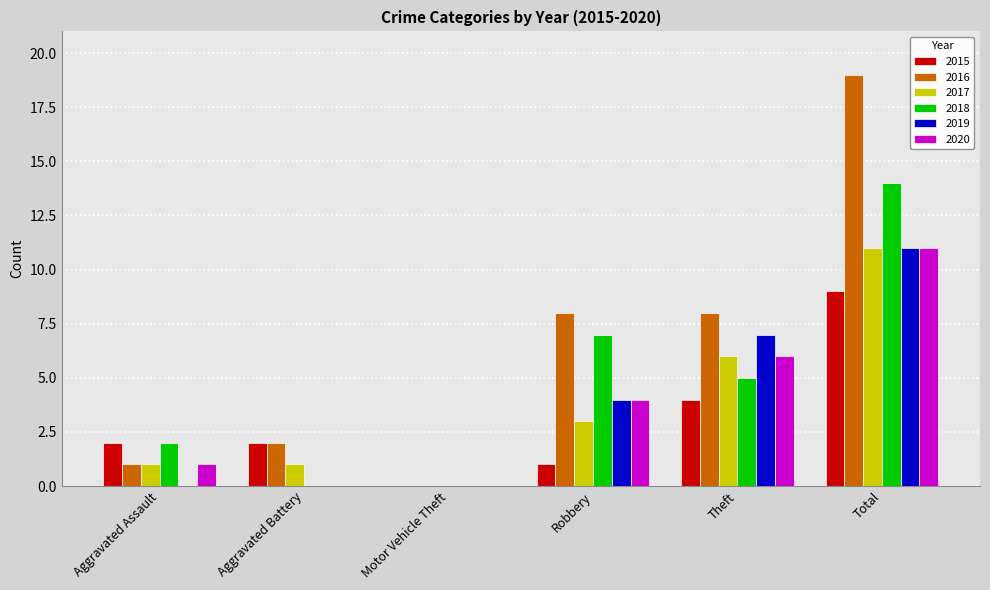

What is the highest value of the 2020 series?

11